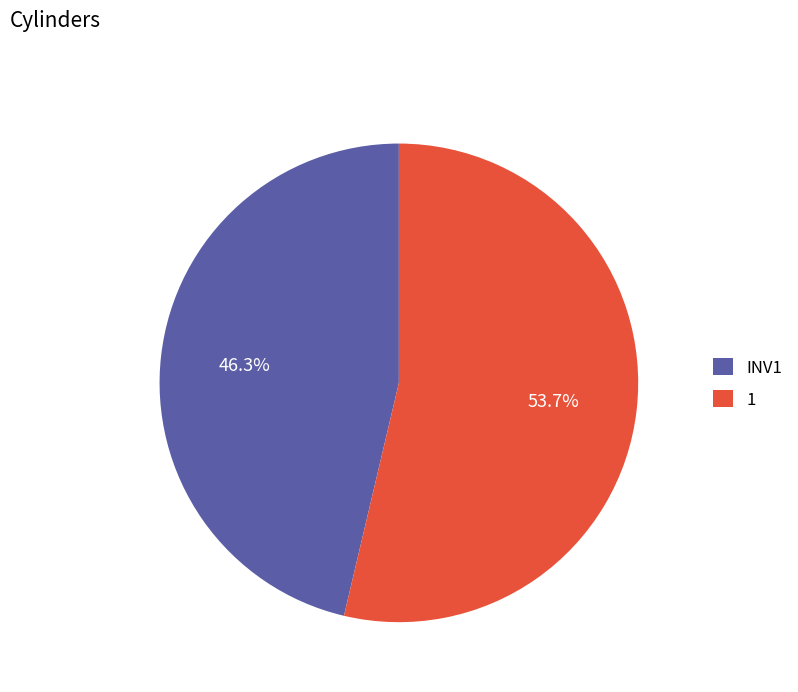

To the nearest percent, what percentage of the pie is 1?

54%